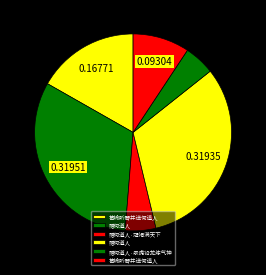

Which slice is the smallest?

赠何道人·冠褐满天下